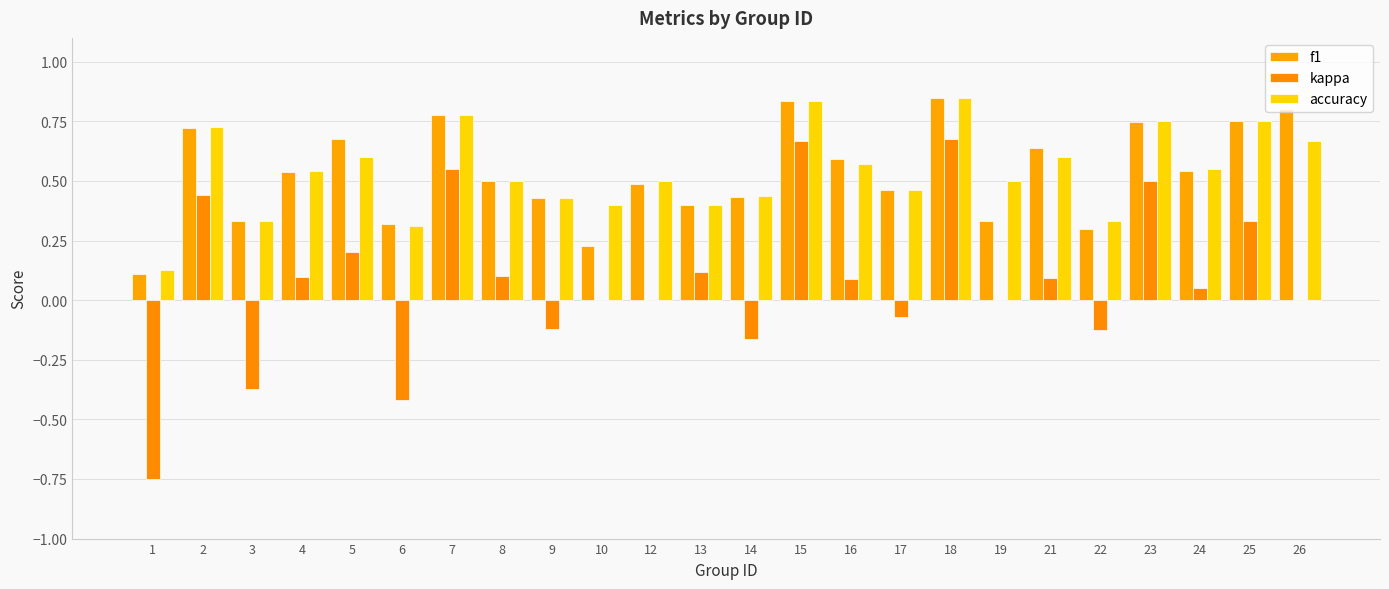

Count the number of data series in this chart.

3